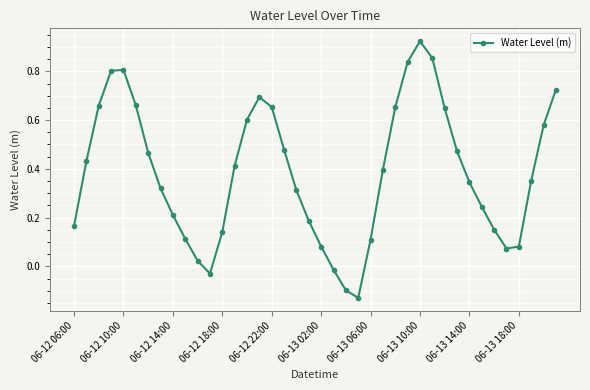

How many points are higher than both their immediate neighbors (excluding endpoints)?

3